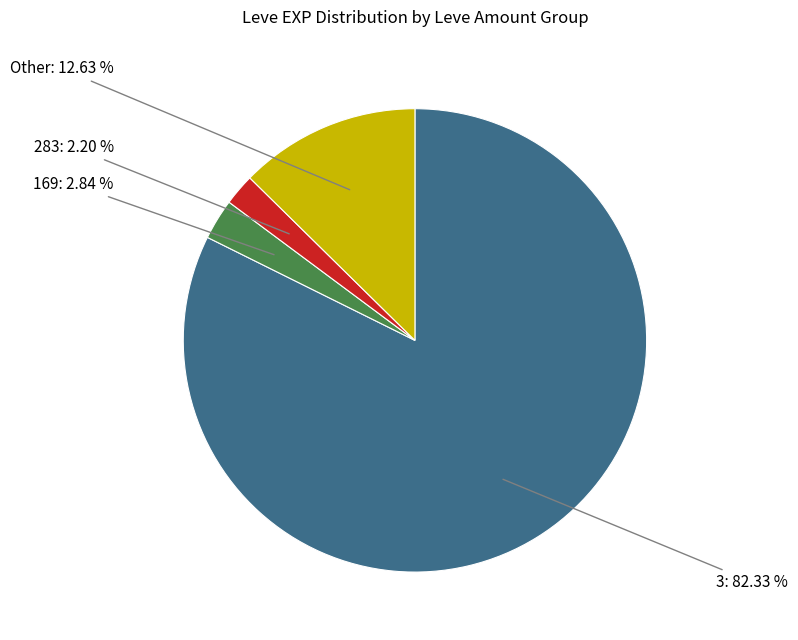

Do Other: 12.63 % and 3: 82.33 % together represent more than half of the pie?

Yes